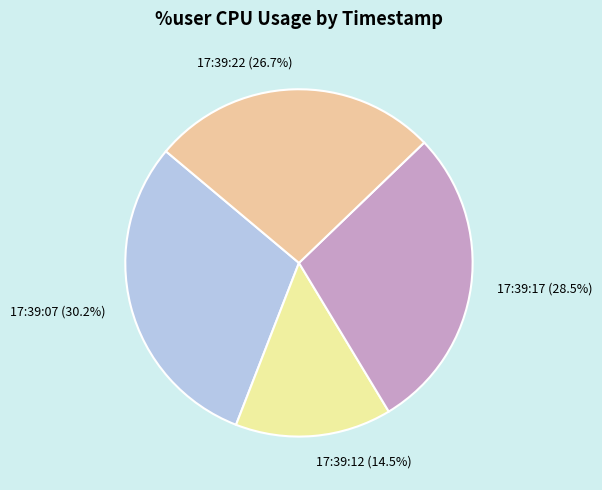

Does 17:39:22 represent more than half of the total?

No